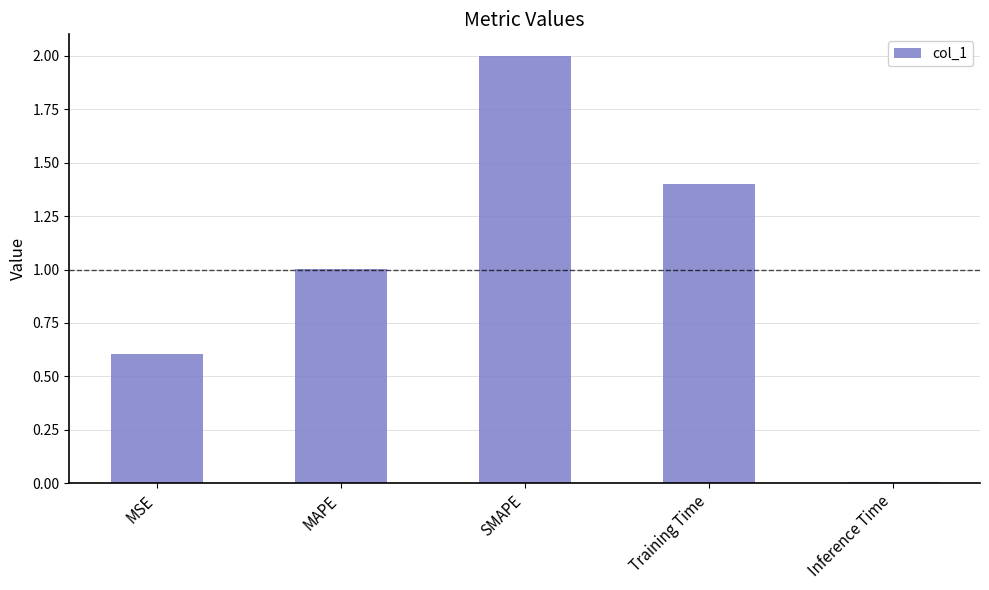

What is the label of the 5th bar from the right?

MSE